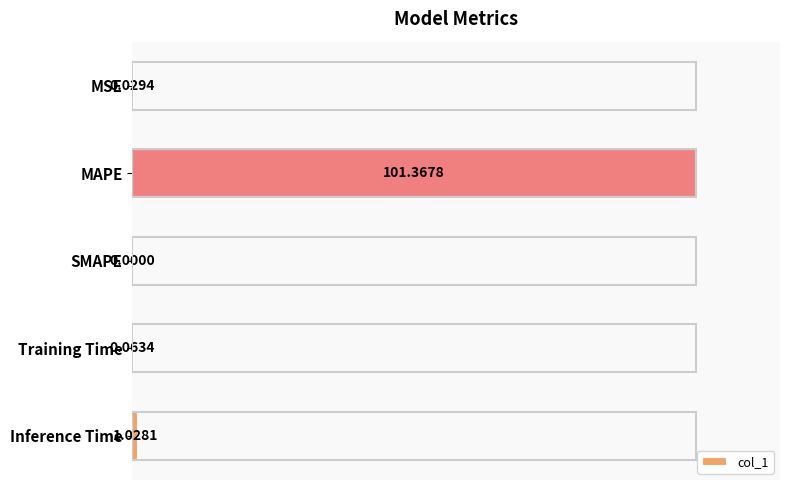

Between Inference Time and SMAPE, which is larger?

Inference Time